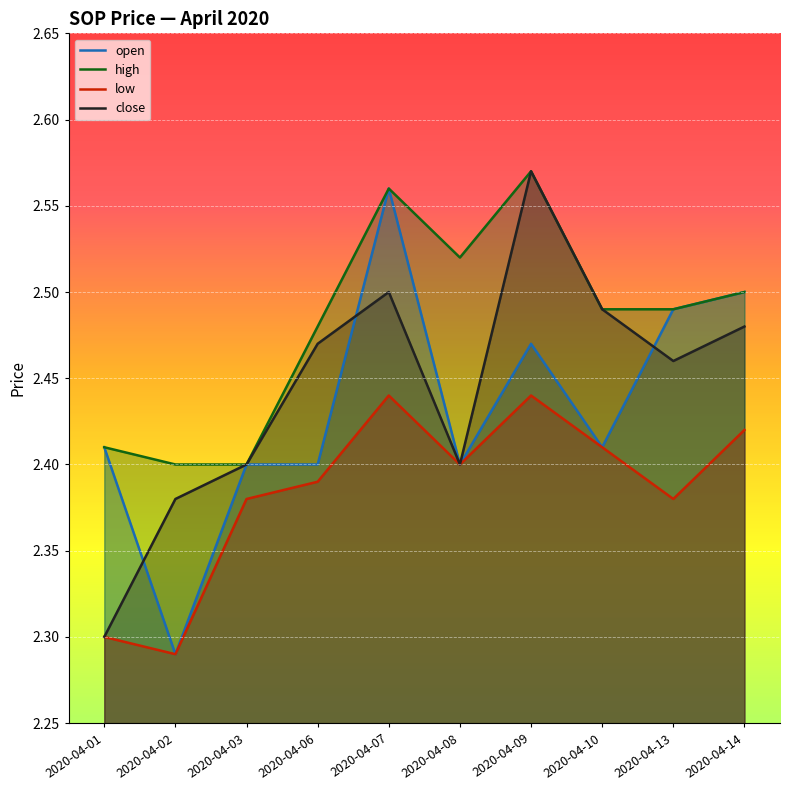

Is it true that high equals 2.4 at 2020-04-02?

True